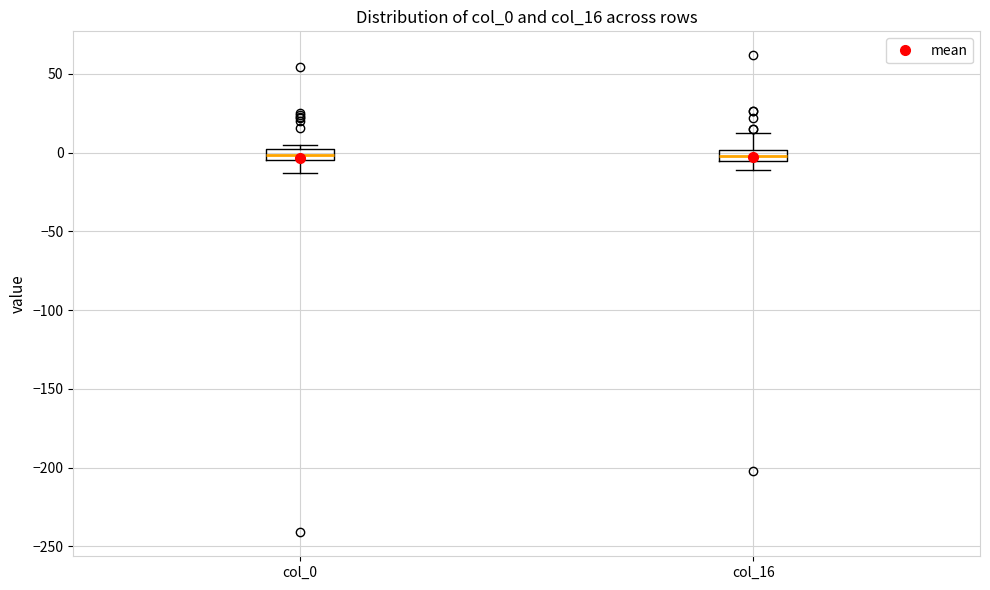

Where is the upper edge of the box for col_0 on the y-axis? The values are not printed on the chart, so give them approximately, as read against the axis.

0